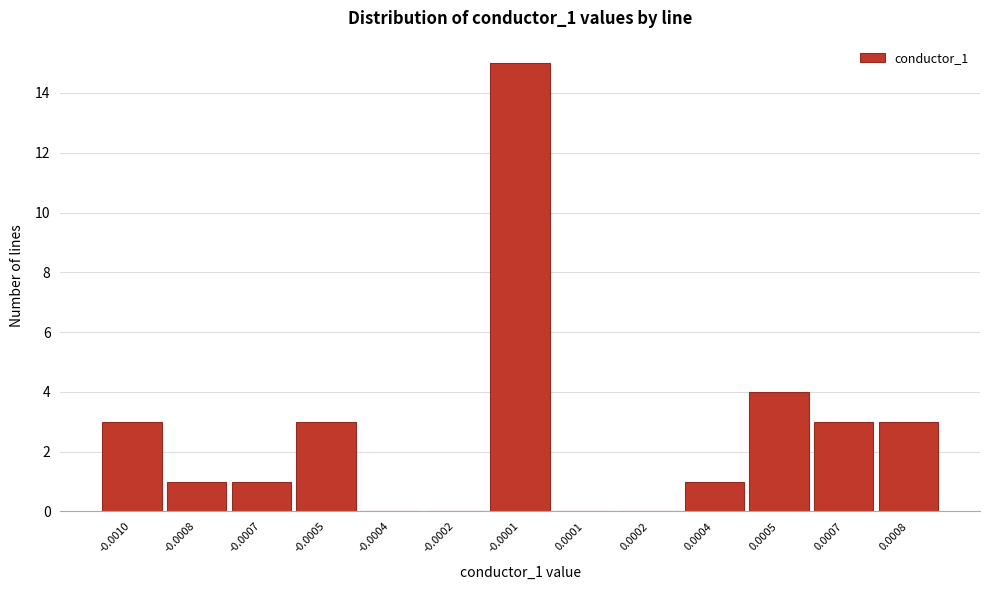

Reading left to right, extract all data points from this chart.

-0.0010=3	-0.0008=1	-0.0007=1	-0.0005=3	-0.0004=0	-0.0002=0	-0.0001=15	0.0001=0	0.0002=0	0.0004=1	0.0005=4	0.0007=3	0.0008=3